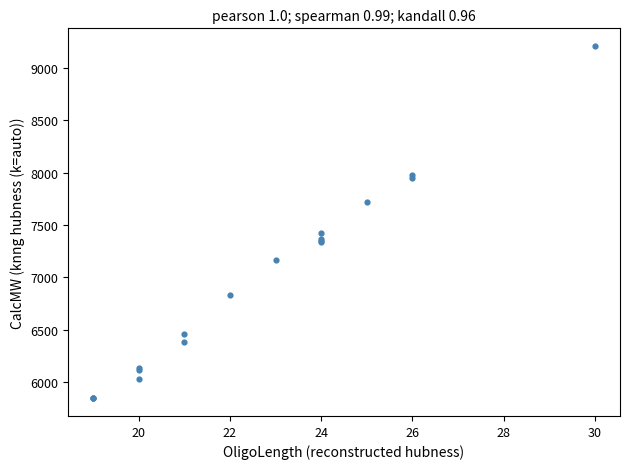

What Y value in the scatter plot is closest to 7526?

7425.9